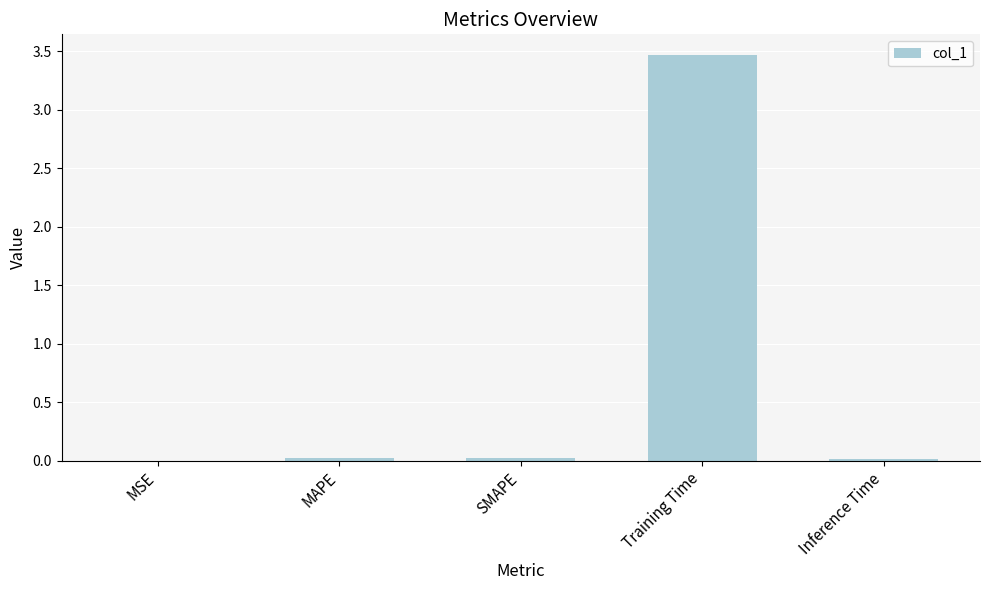

True or false: the data shows 0.0 at Inference Time.

True